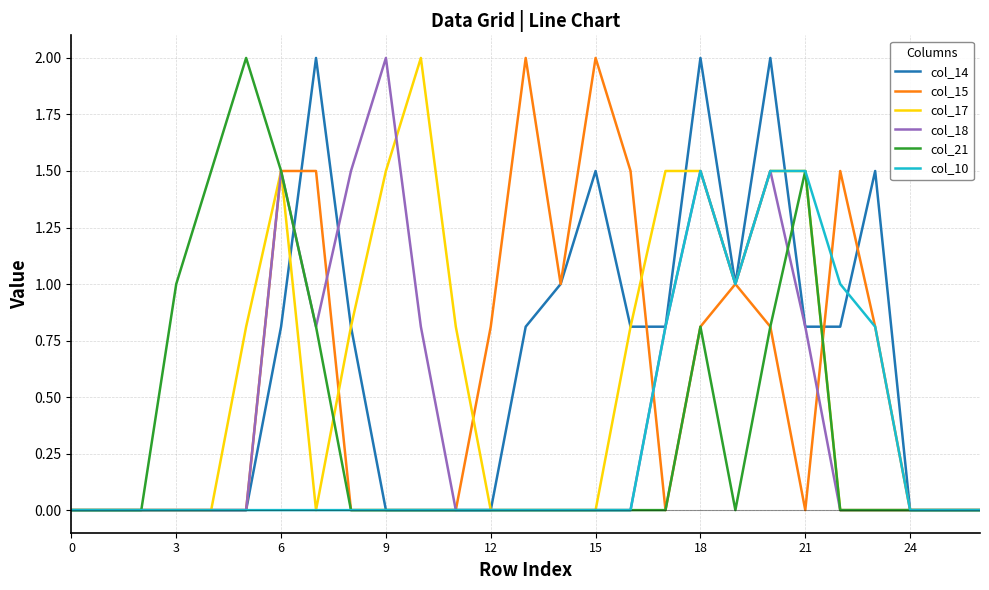

What is the greatest value displayed?

2.0